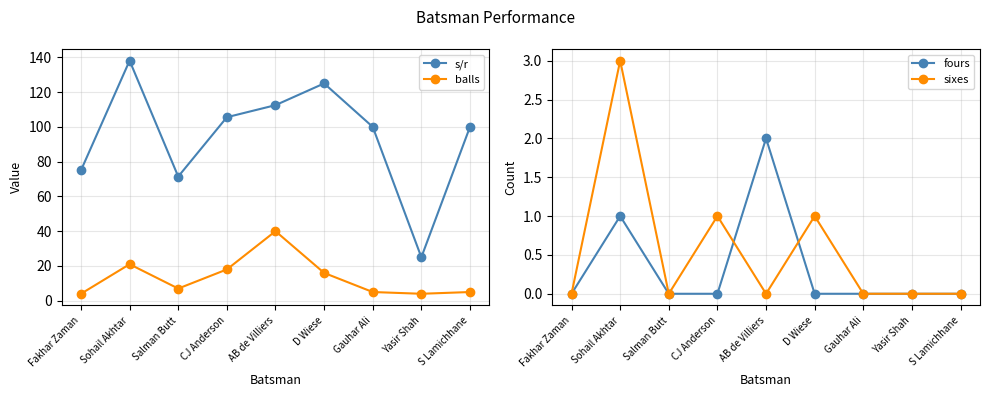

What is the approximate value of s/r at Sohail Akhtar?

138.1